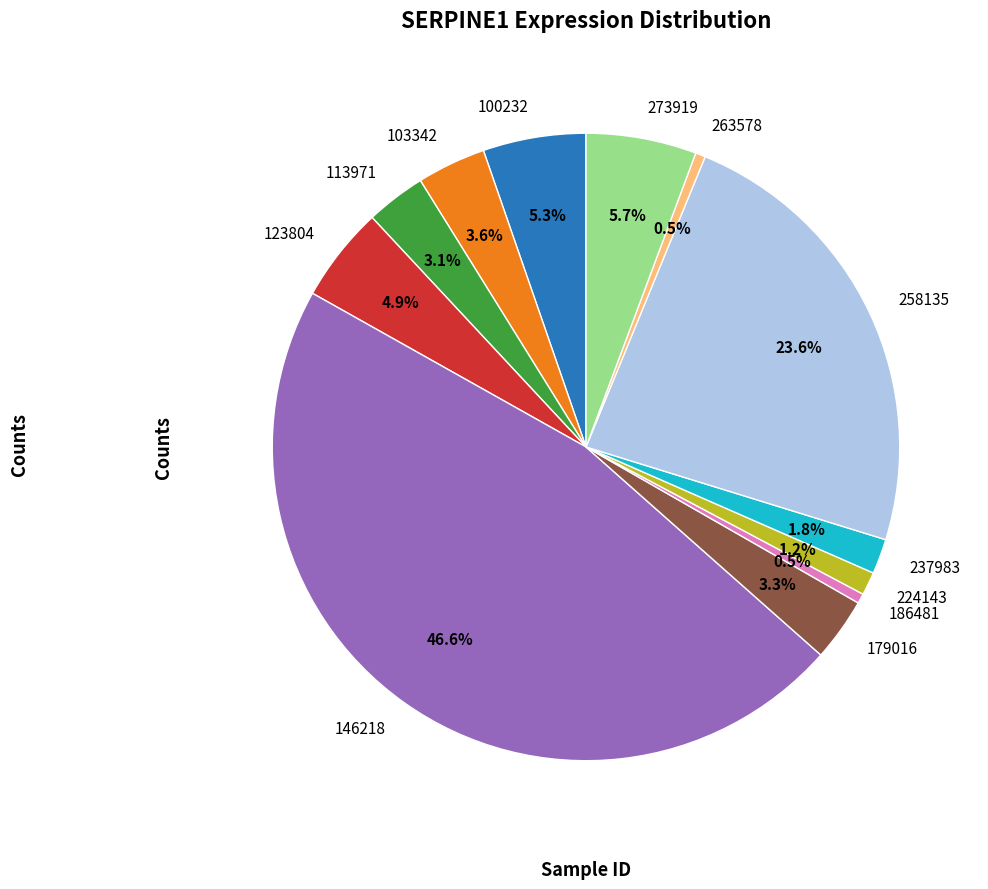

What percentage is the 146218 slice, to the nearest percent?

47%